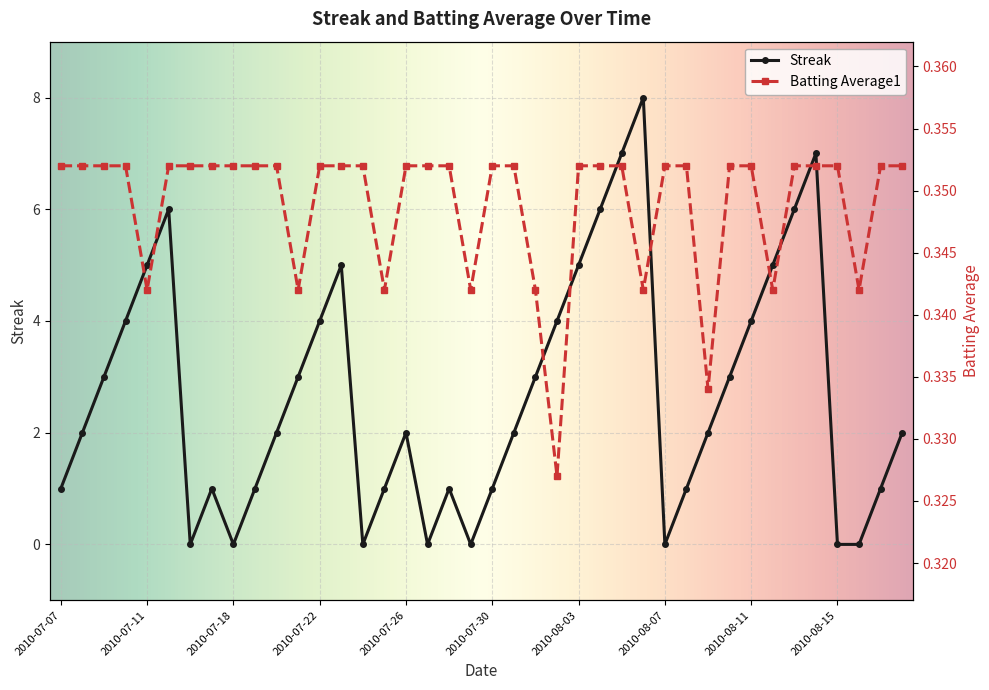

How many Streak values are between 1 and 5?

26